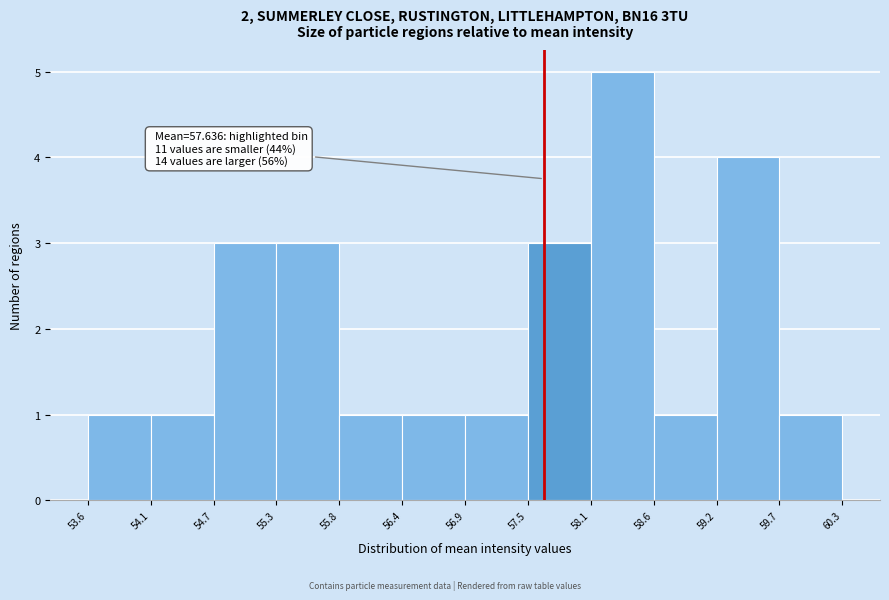

Which range on the x-axis has the tallest bar?

58.1 to 58.6